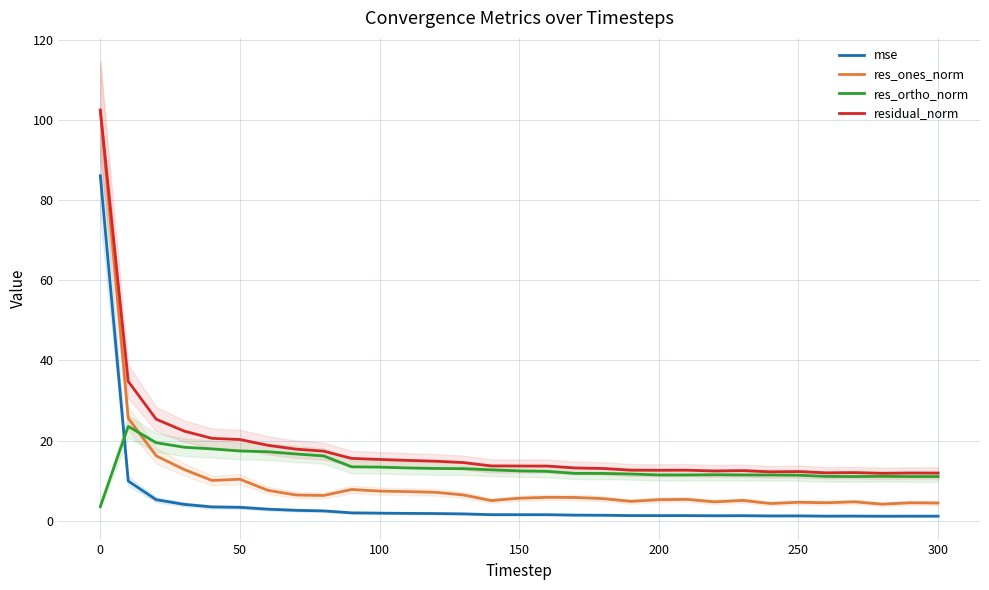

What are all the series names shown in the legend?

mse, res_ones_norm, res_ortho_norm, residual_norm